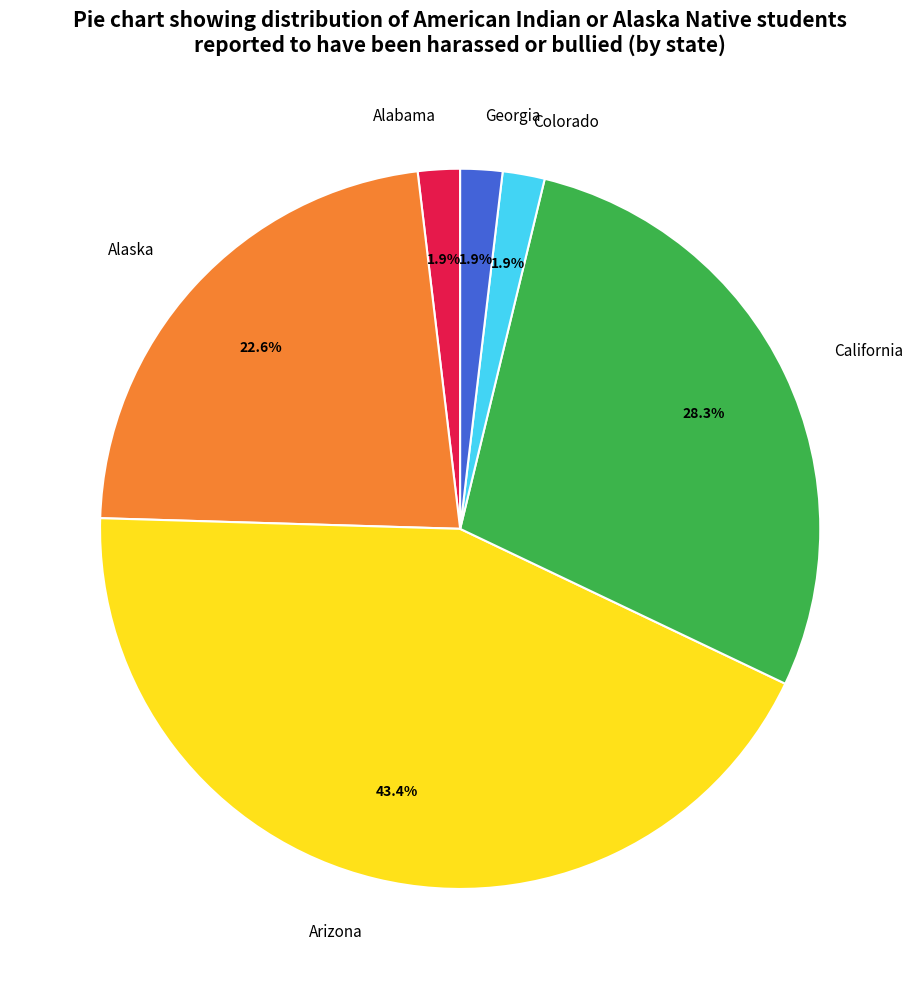

What is the largest slice in the pie chart?

Arizona